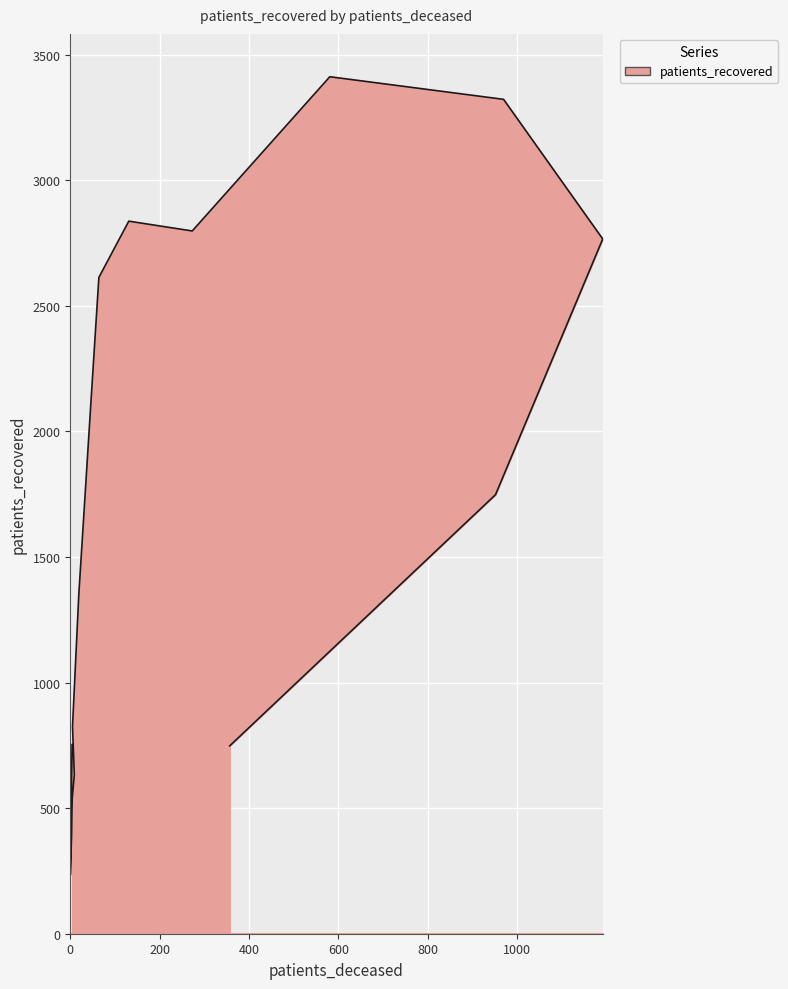

What is the average value?

1694